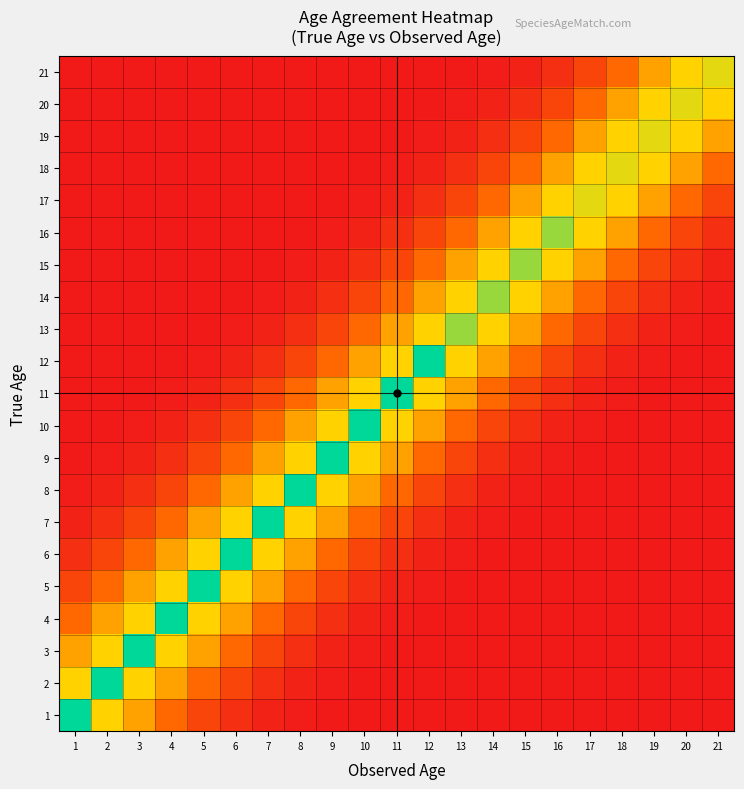

How many data points does each series have?

21